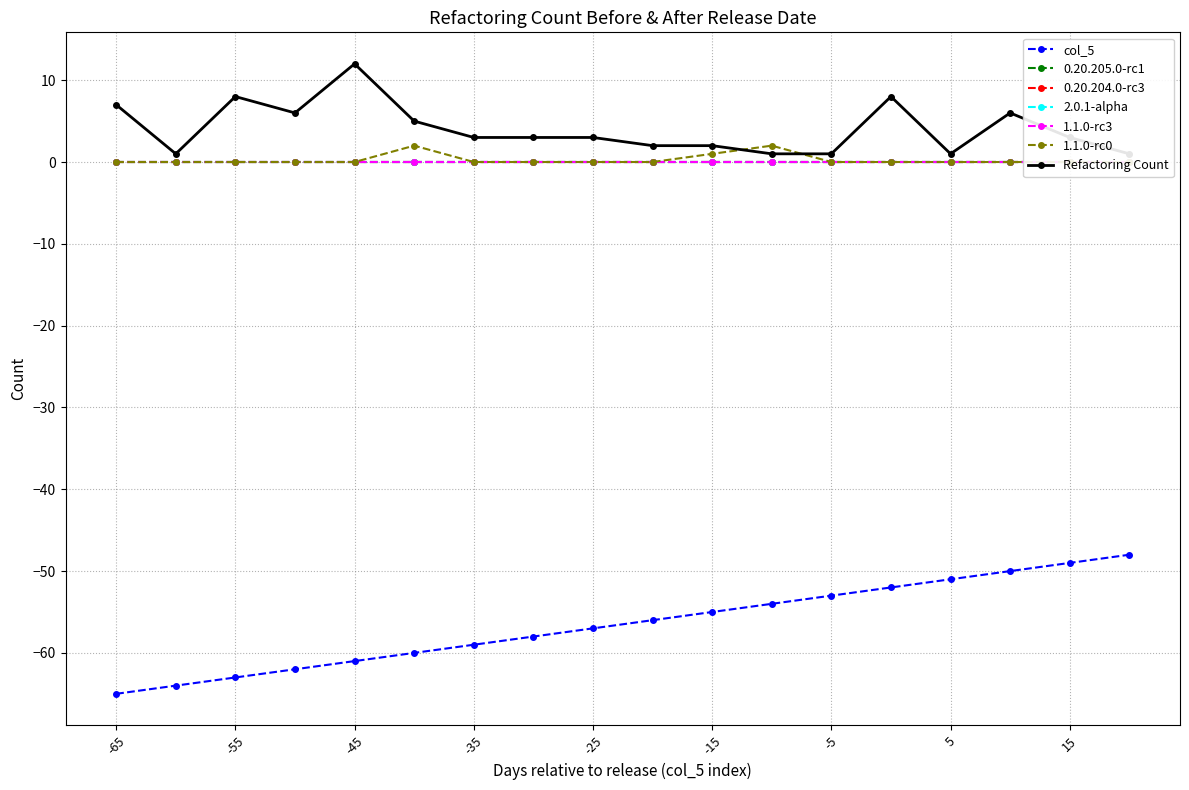

Does the chart display data point markers on the line(s)?

Yes